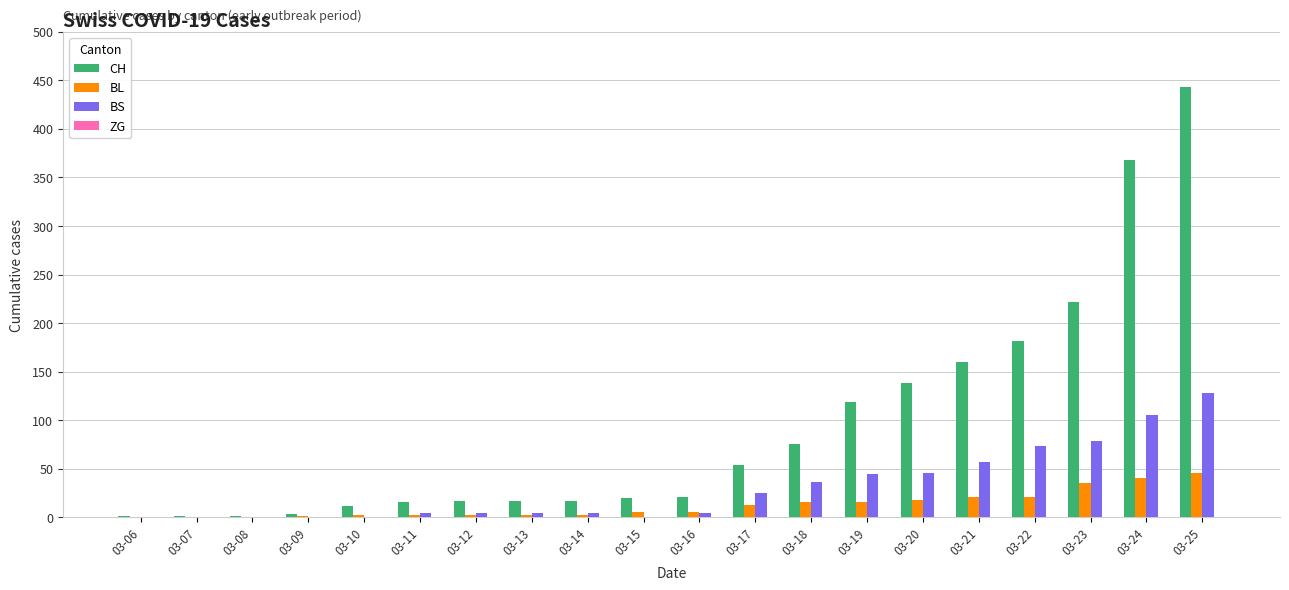

Which series has the largest total across all categories?

CH